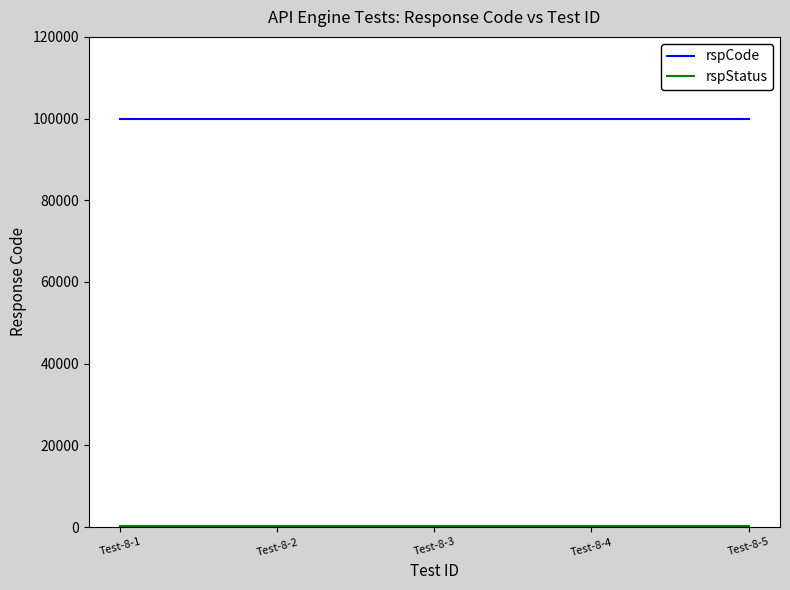

Which series has the largest total across all categories?

rspCode